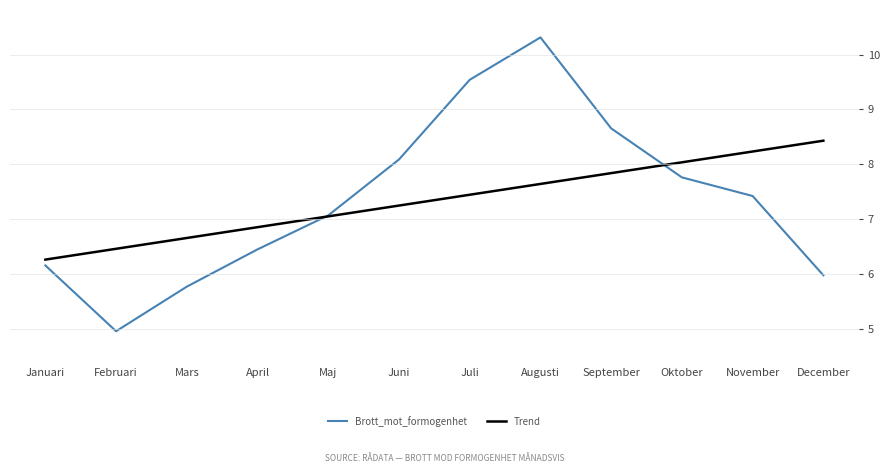

How many data points in Brott_mot_formogenhet are less than 7?

5